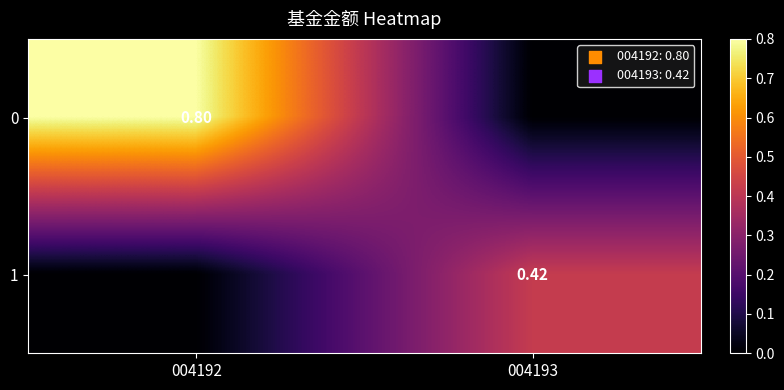

At how many categories does at least one series exceed 0?

2